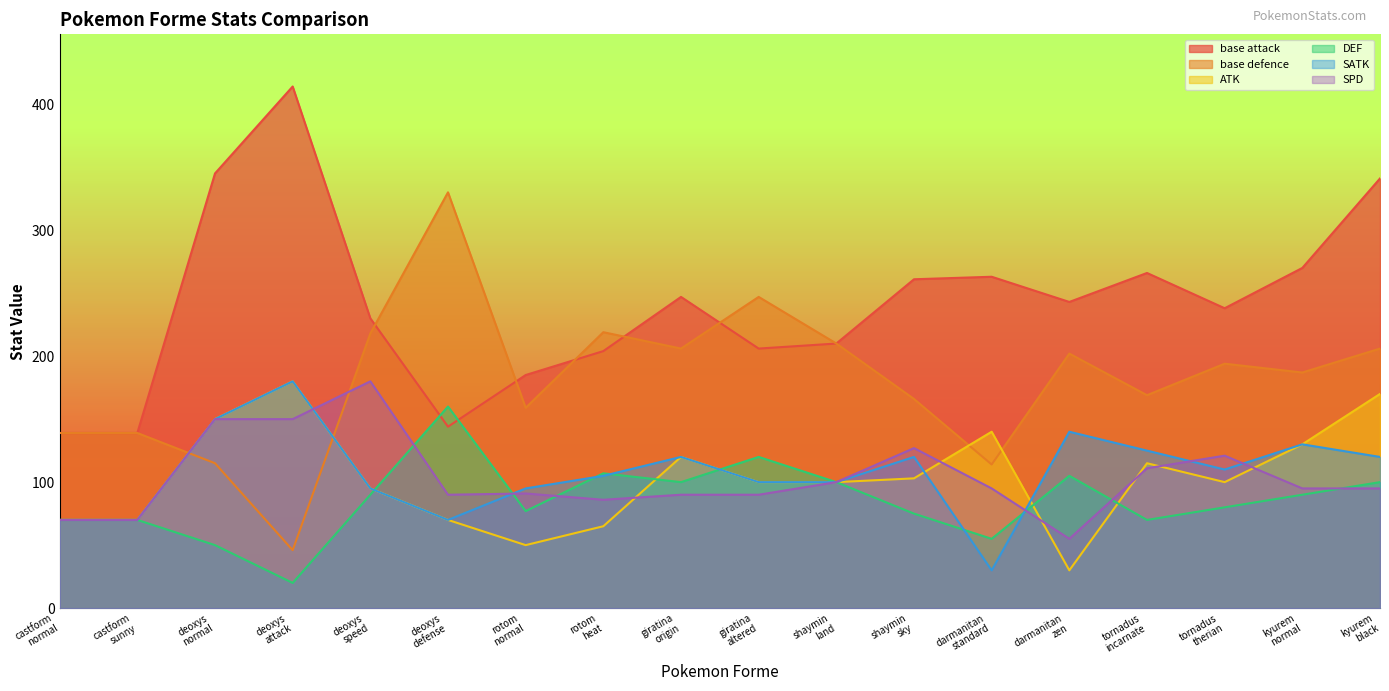

How many values in the SPD series are below 95?

8